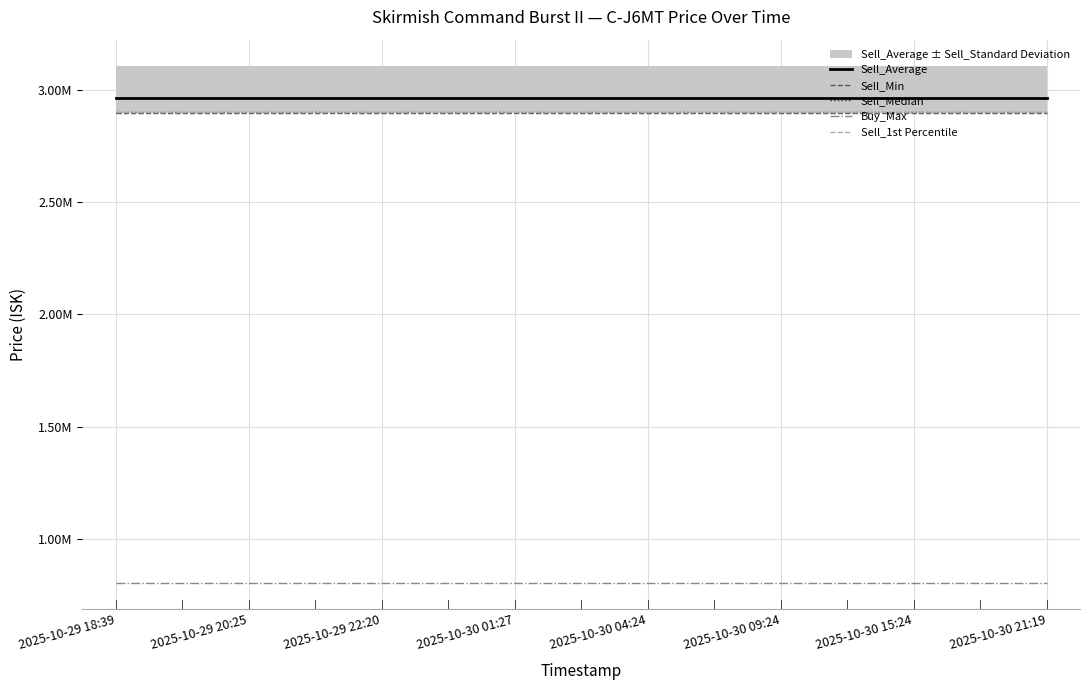

What is the label of the 12th point from the right?

2025-10-30 01:27